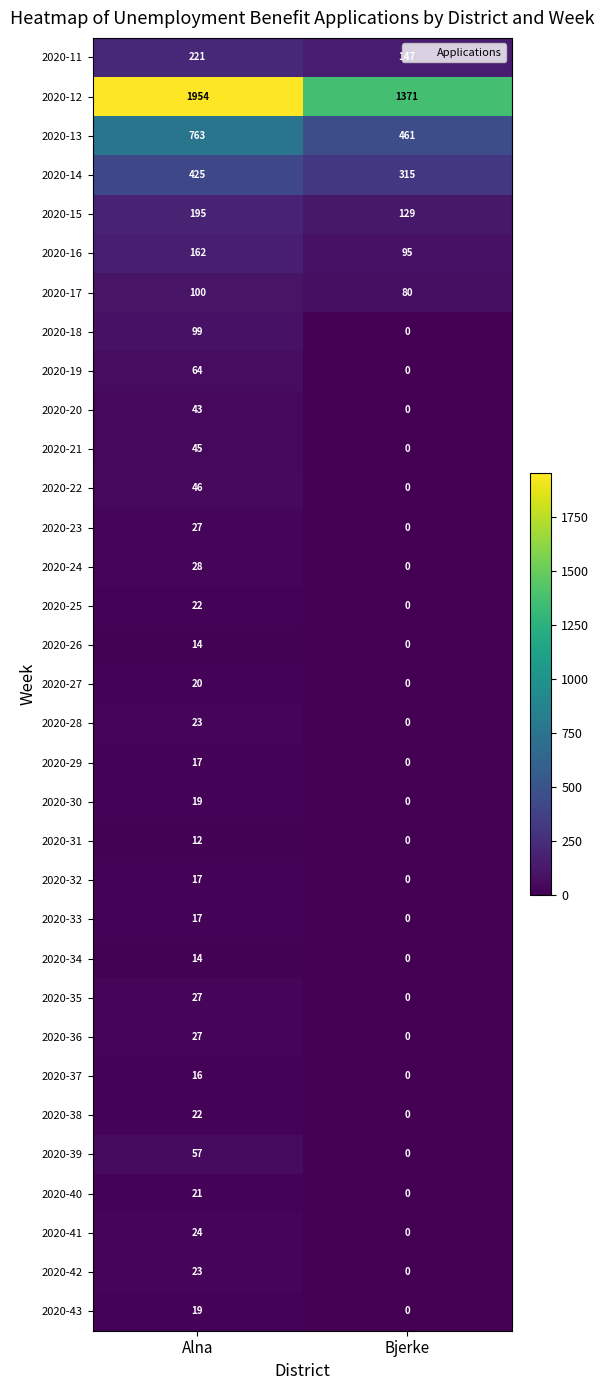

Which category has the lowest value in the 2020-12 series?

Bjerke